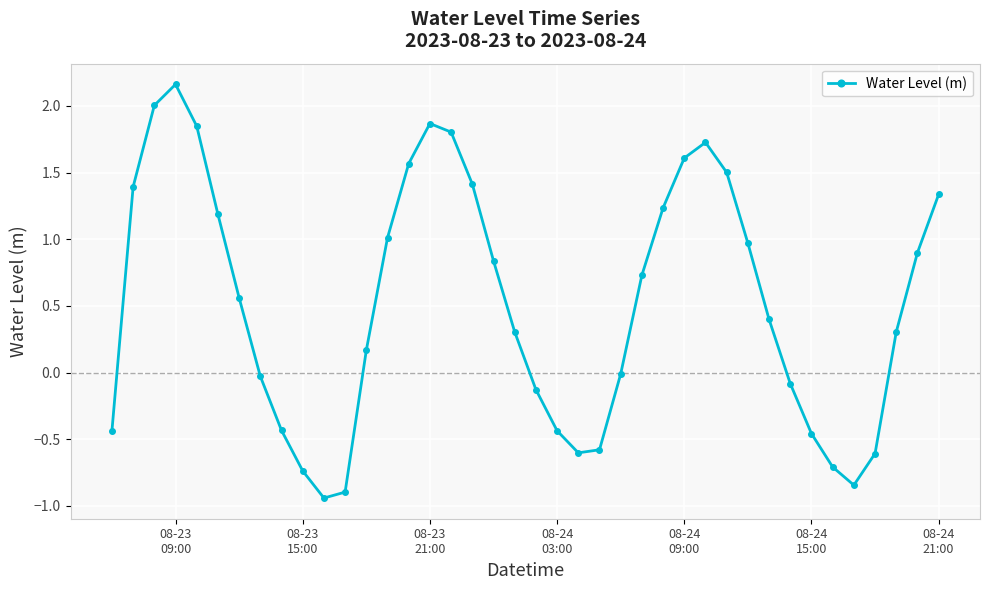

What is the average value?

0.5